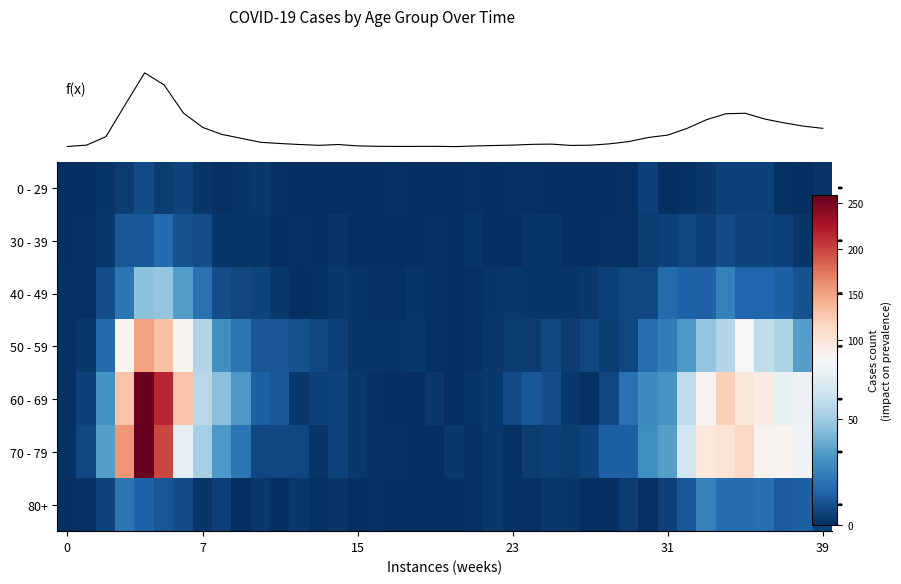

How many categories are shown in the chart?

40